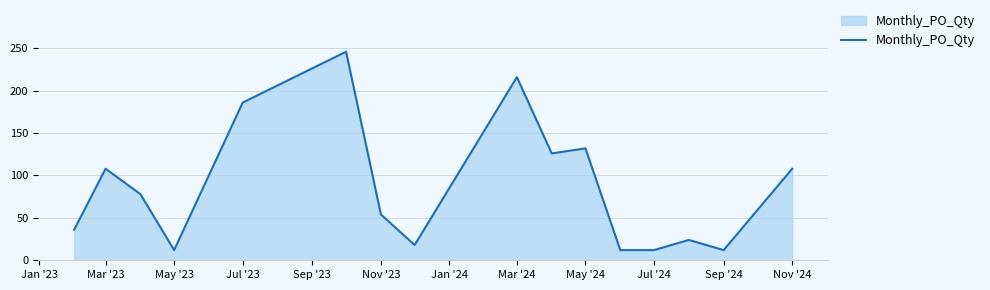

How many values are below 78?

8